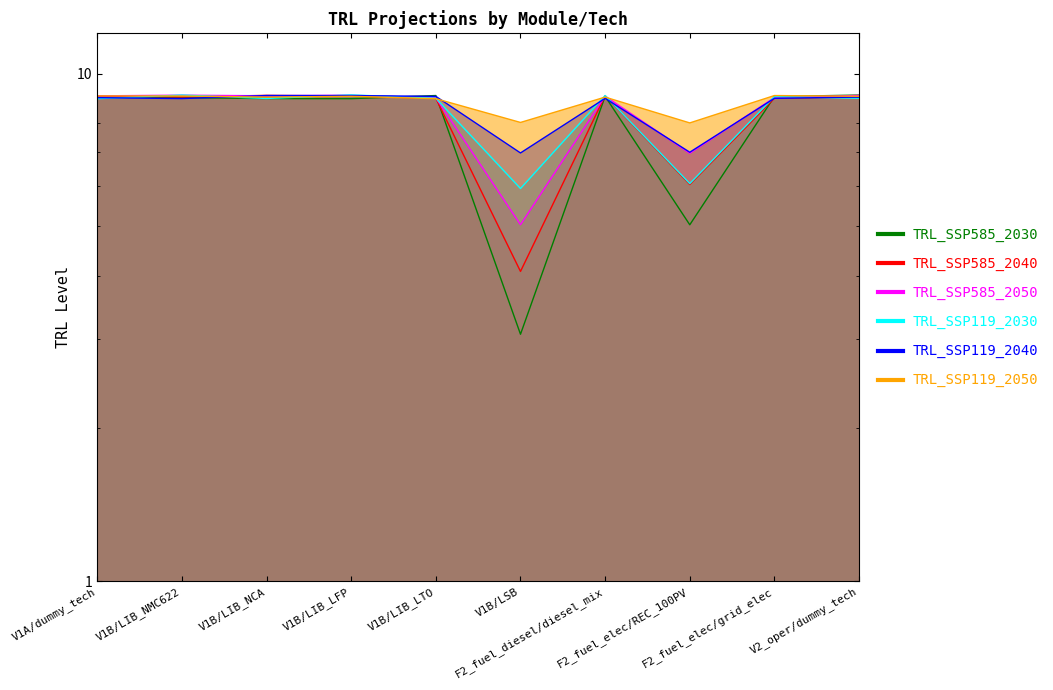

What is the label of the 5th point from the right?

V1B/LSB